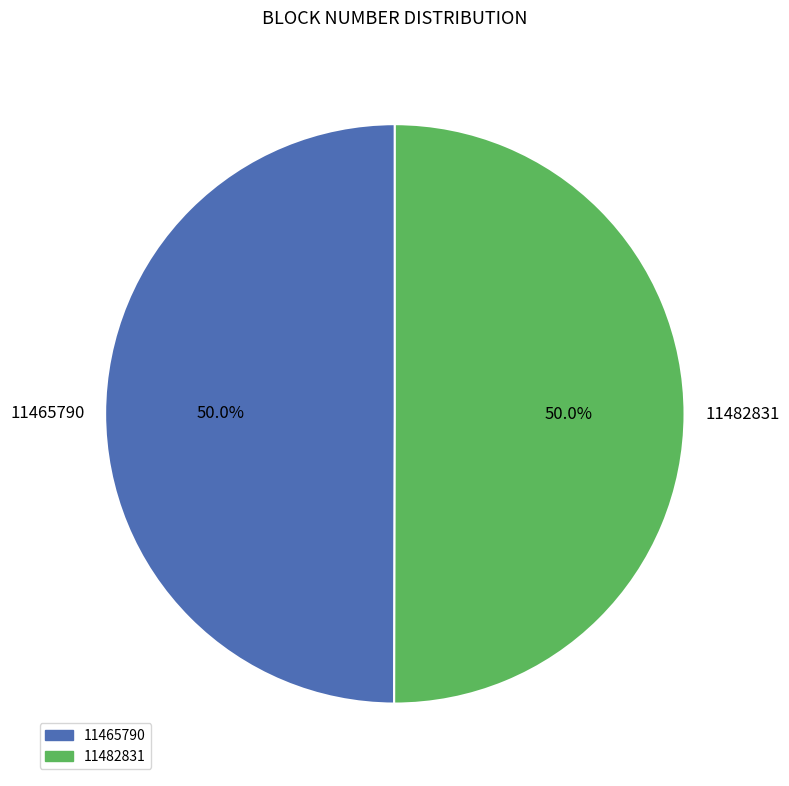

Count the number of slices in the pie.

2